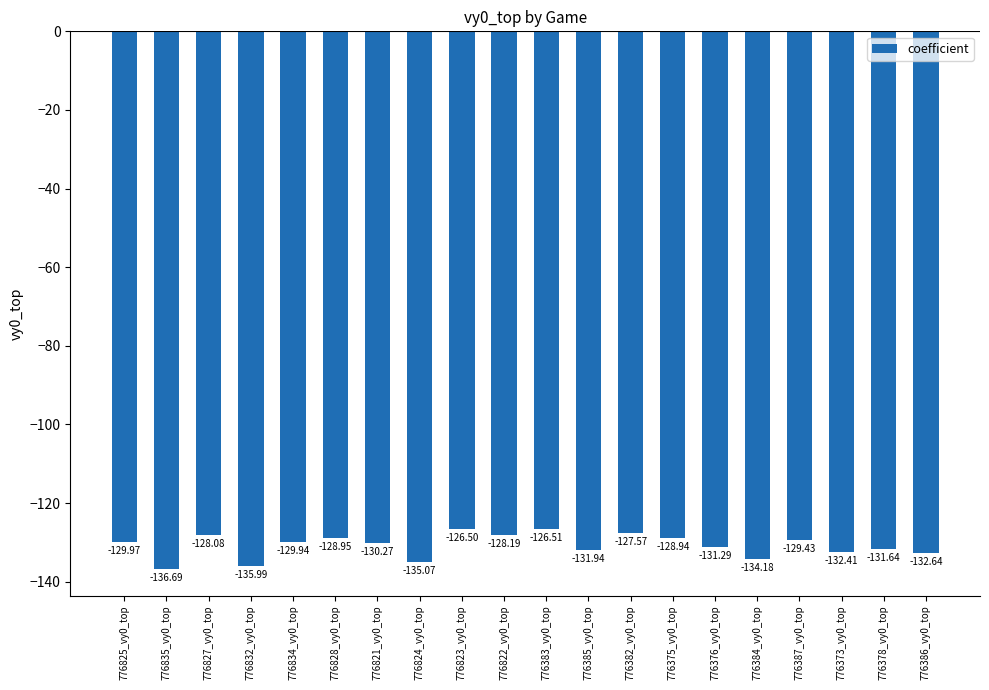

Does the chart contain stacked bars?

No